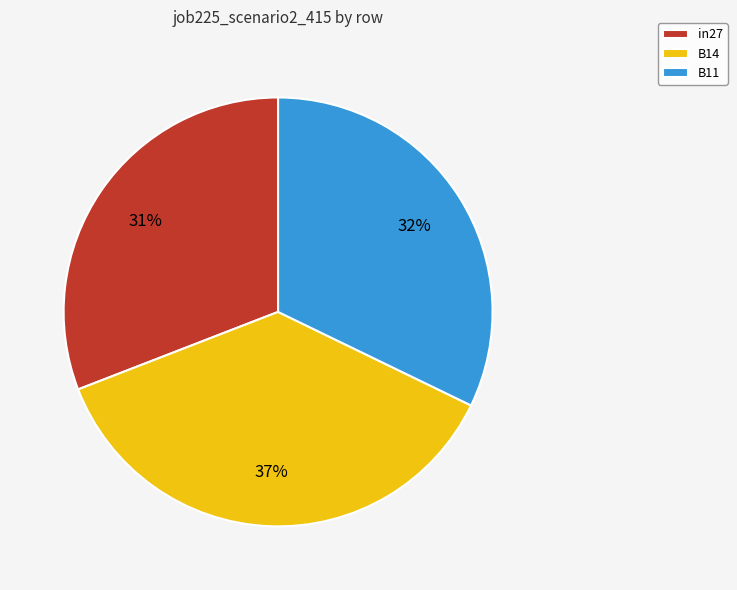

Is there any slice that represents more than half of the pie?

No